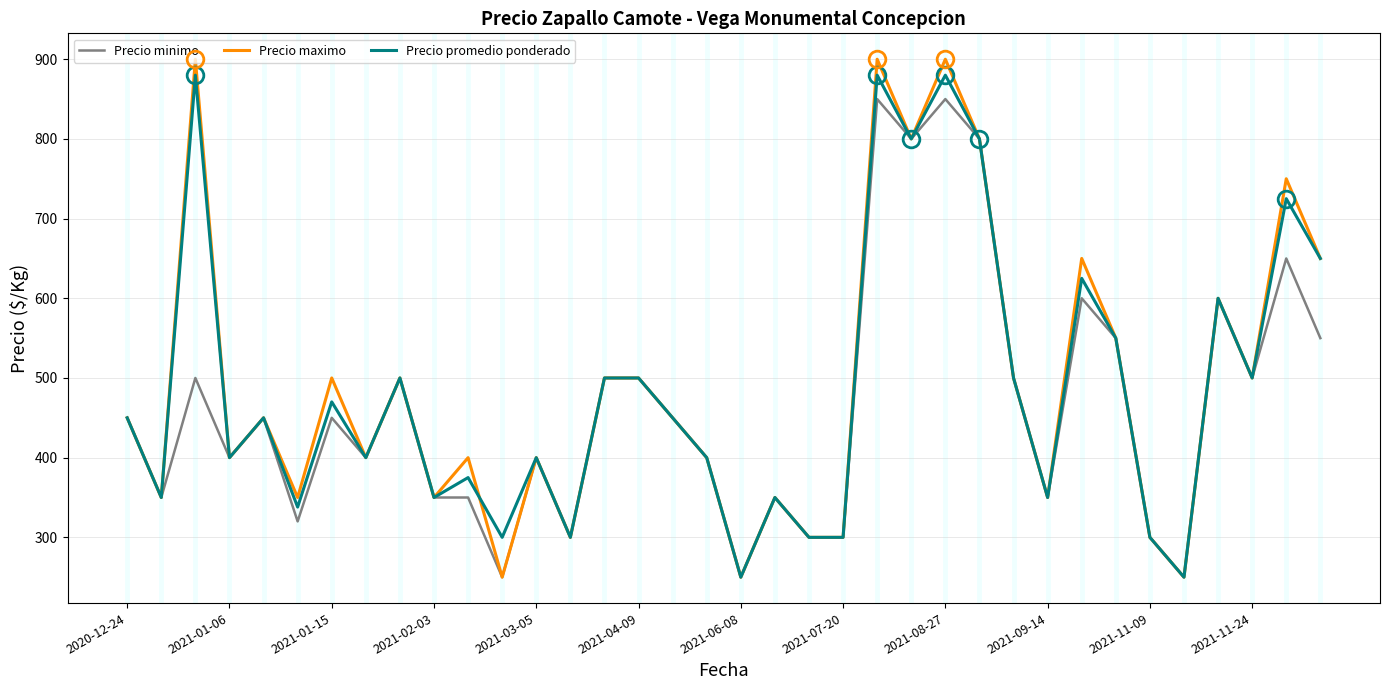

How many lines are shown in the chart?

3